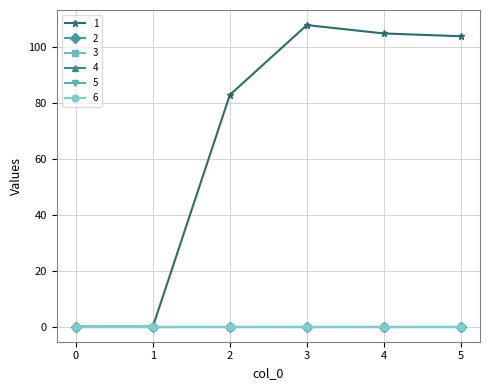

Is it true that 1 equals 32 at 3?

False